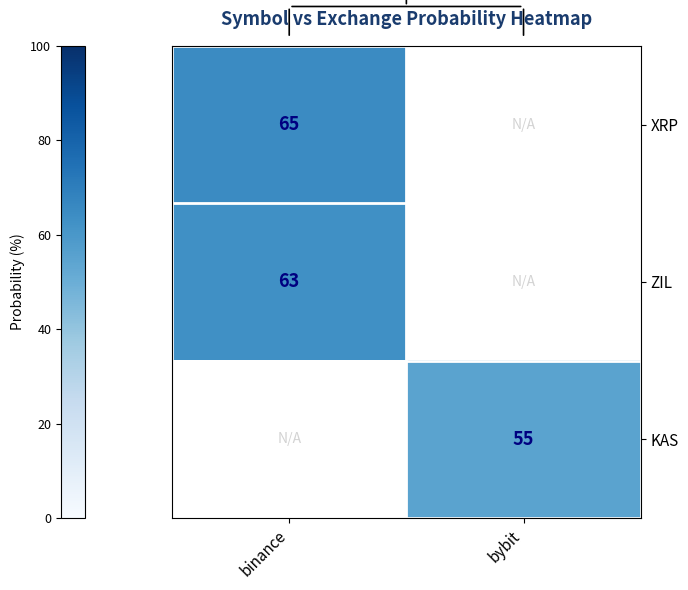

The value of ZIL at binance is 63. True or false?

True